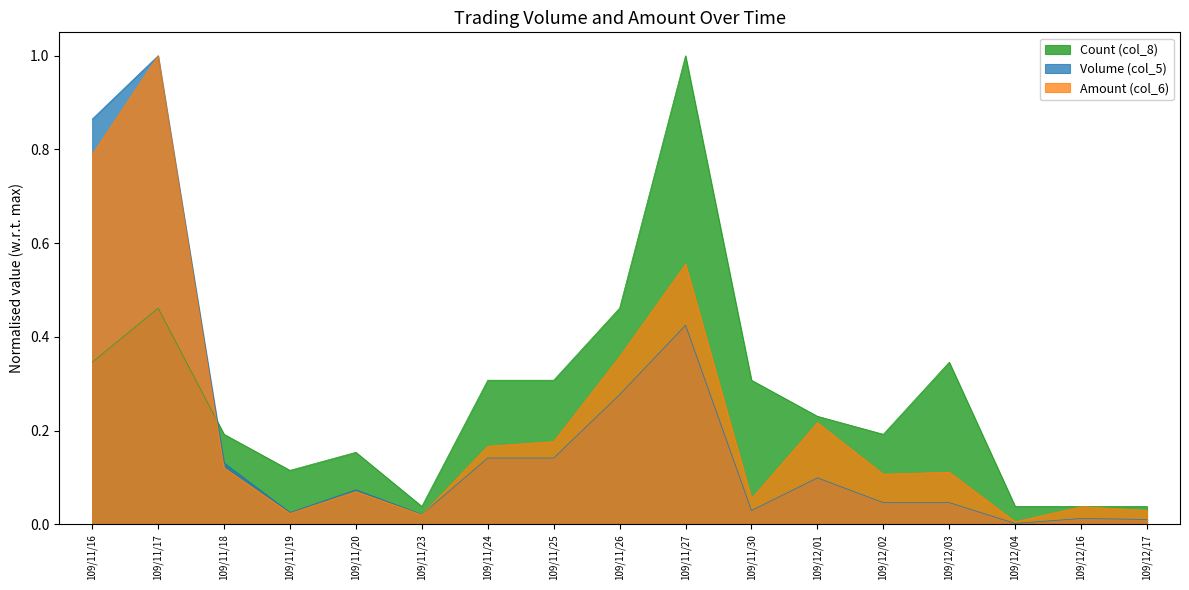

Between which two adjacent categories do Count (col_8) and Amount (col_6) first intersect?

109/11/17 and 109/11/18